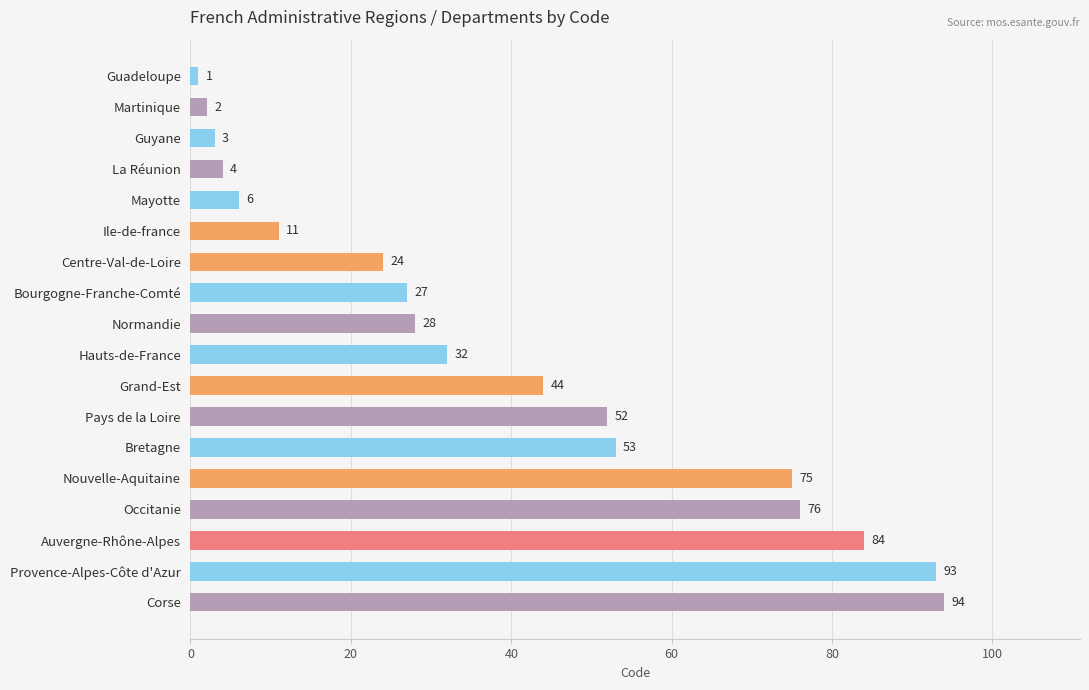

At which category does the chart reach its peak across all series?

Corse